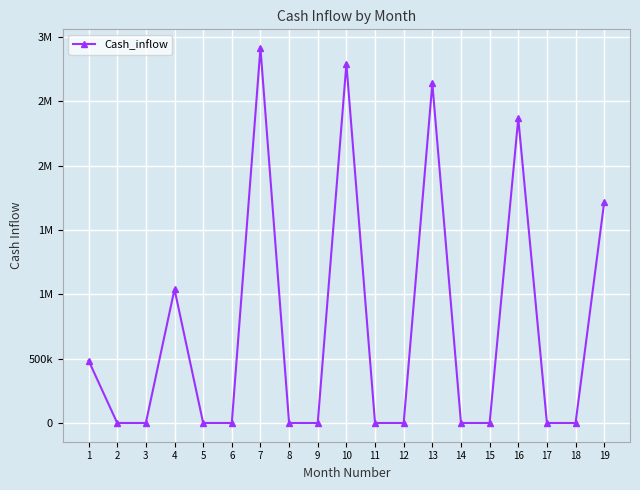

Is this an area chart (filled region under the line)?

No